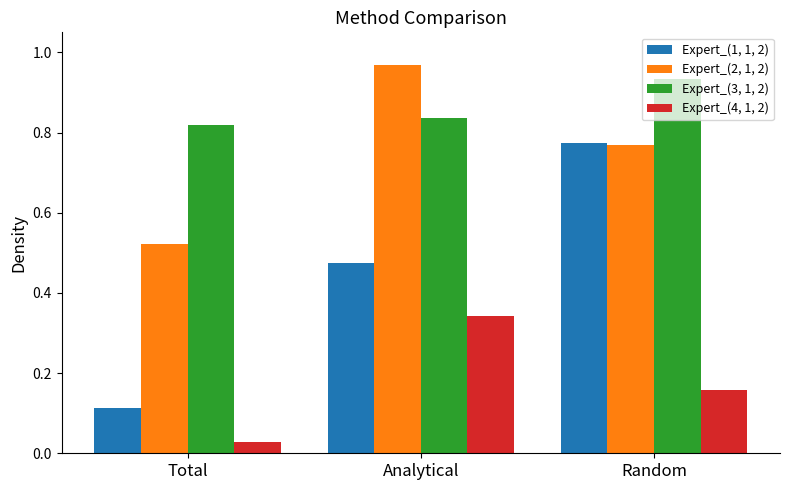

At how many categories does at least one series exceed 0?

3